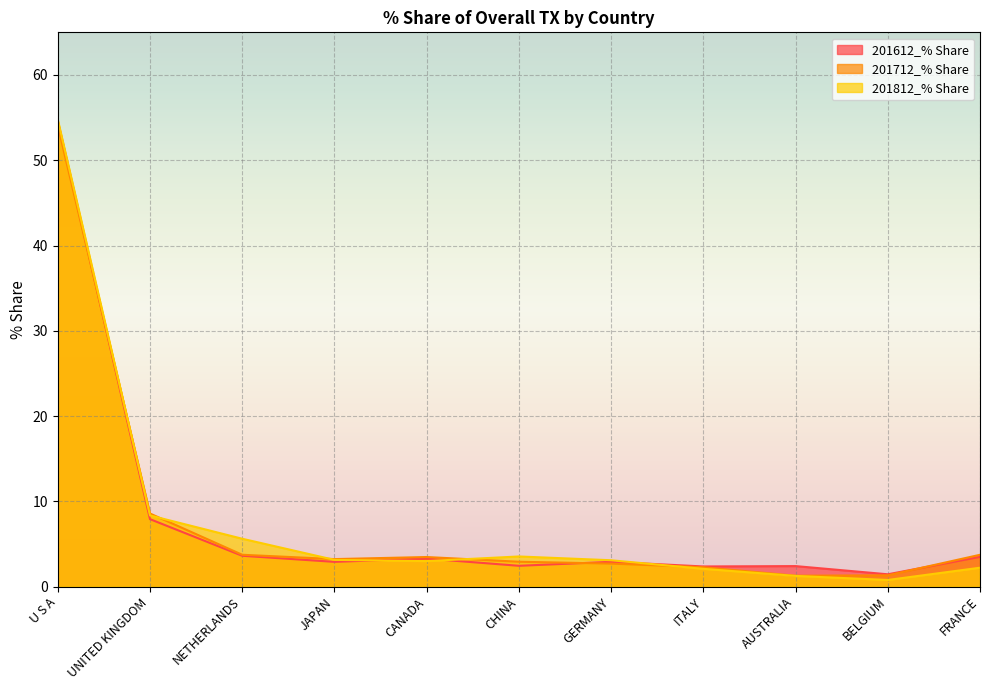

At which label is 201612_% Share closest to 28?

UNITED KINGDOM